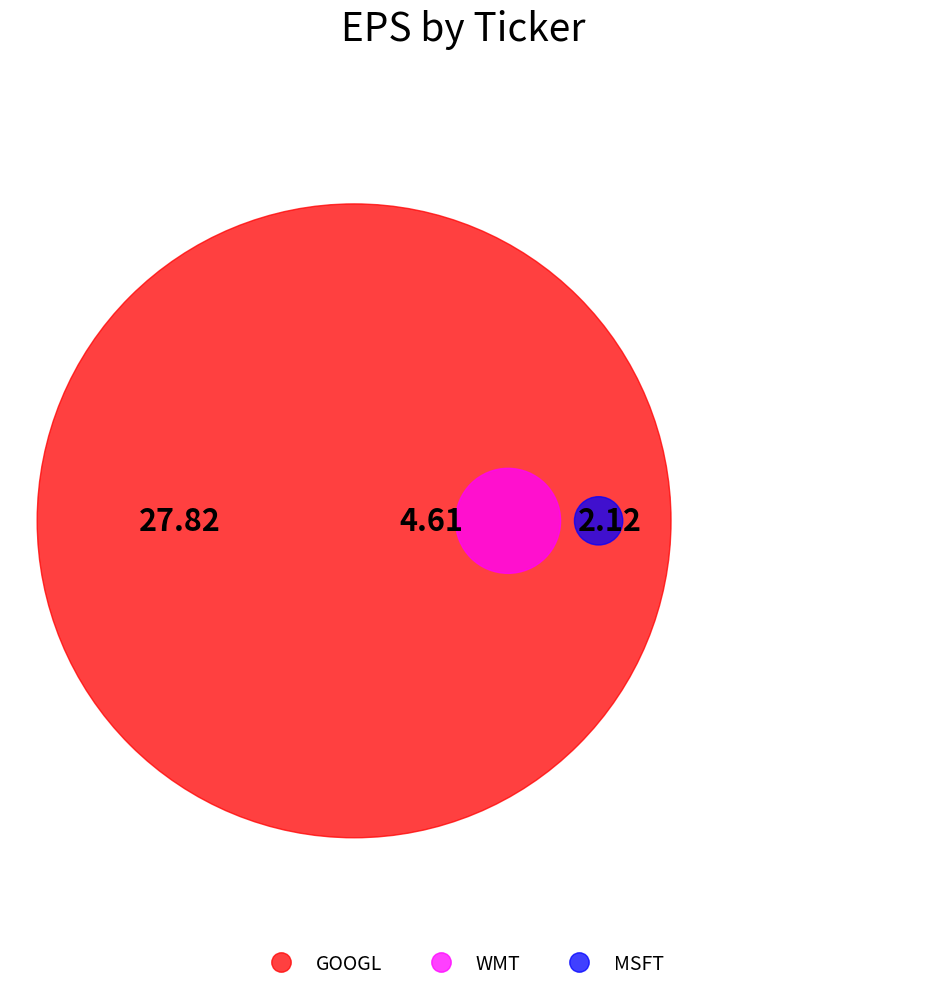

To the nearest percent, what is the average slice percentage?

33%